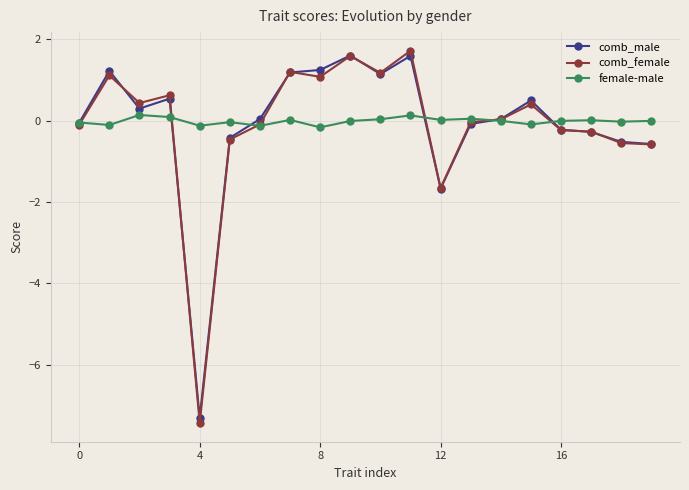

True or false: female-male has more than 1 interior local peaks.

True